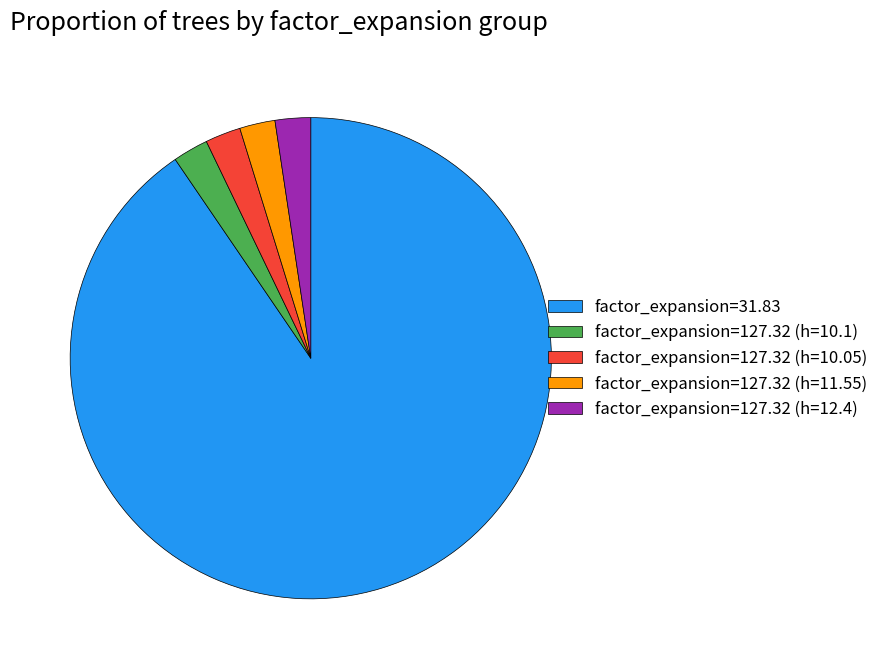

Is there a majority slice in this chart?

Yes